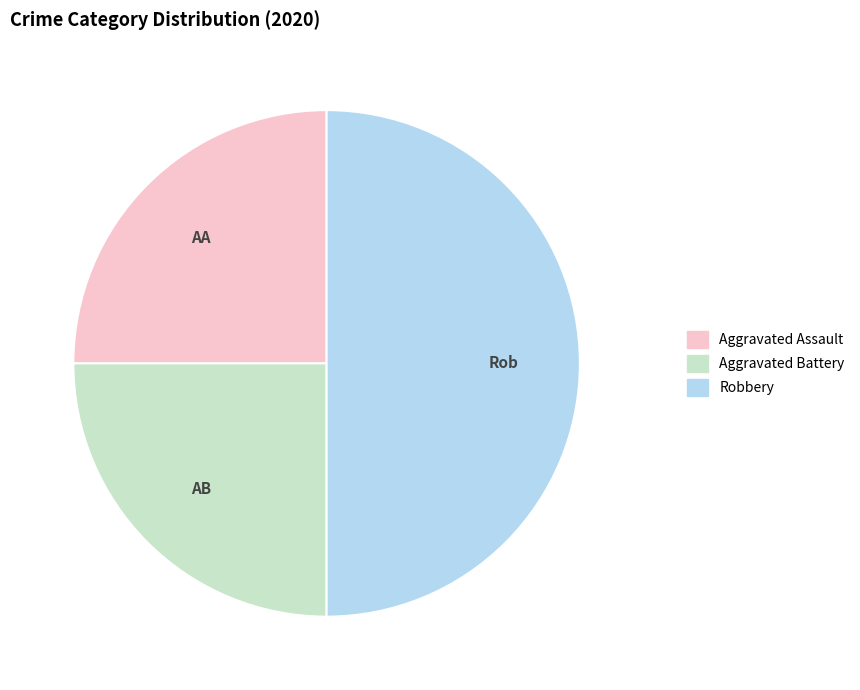

Is Aggravated Battery the majority of the pie?

No